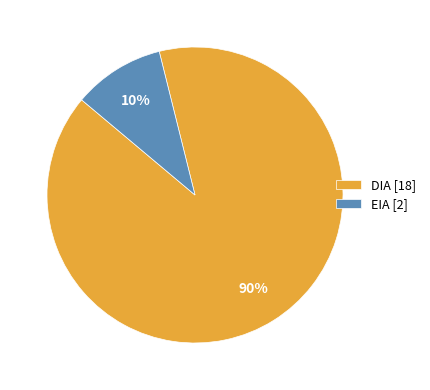

How many segments does this pie chart have?

2